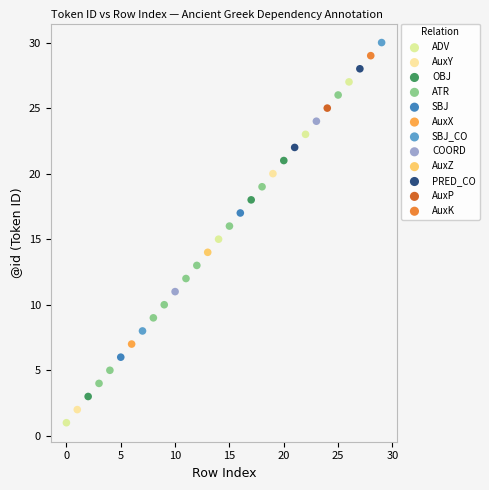

Which series reaches the minimum Y coordinate?

ADV